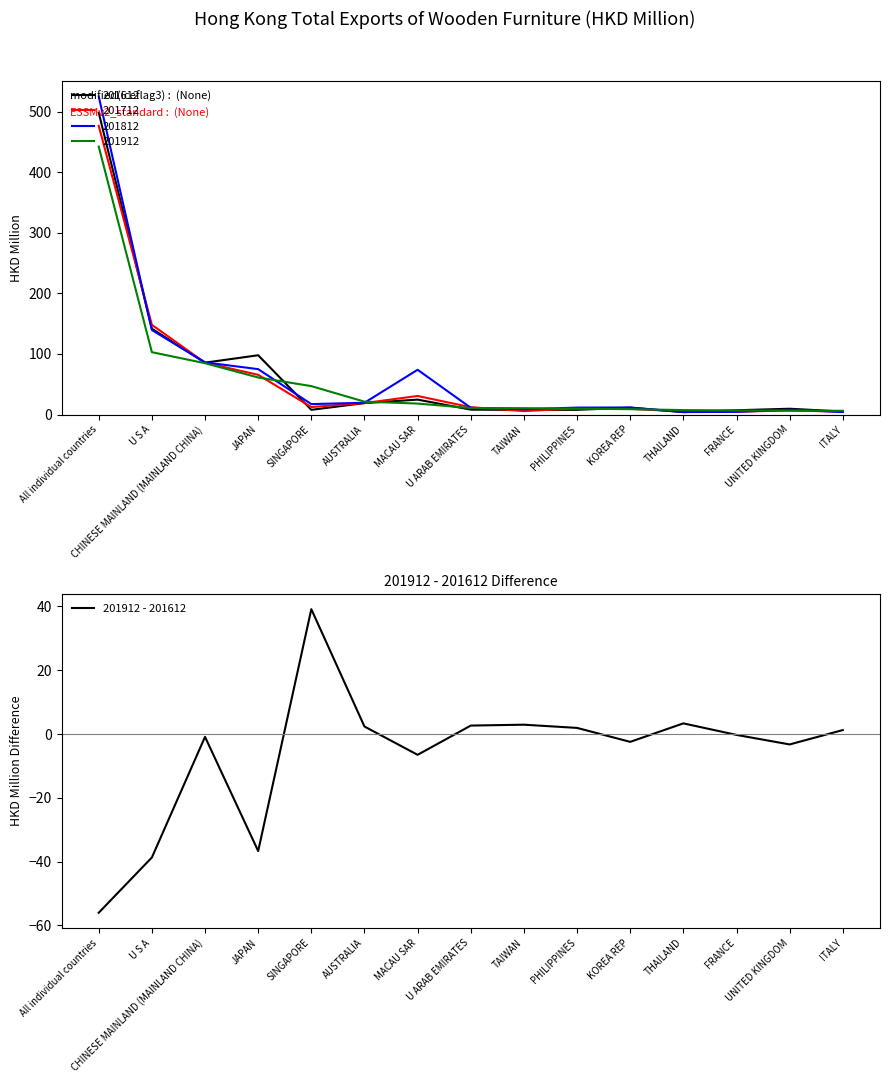

What is the label of the 9th point from the right?

MACAU SAR